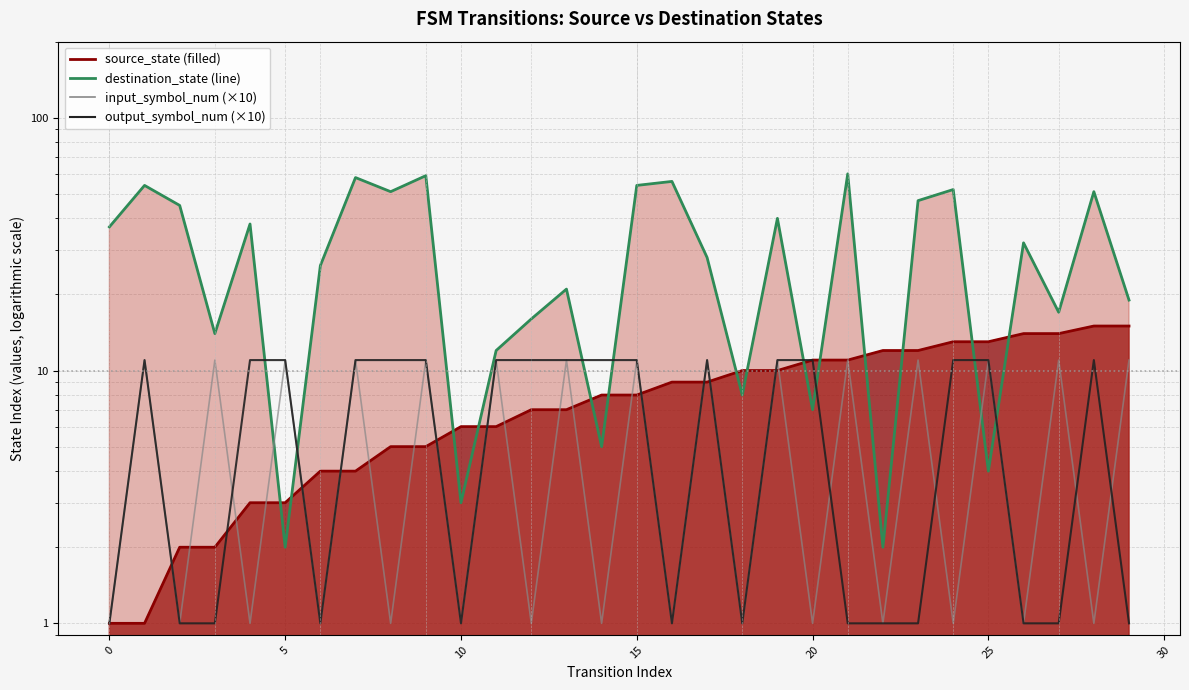

How many times do output_symbol_num and input_symbol_num cross each other?

5